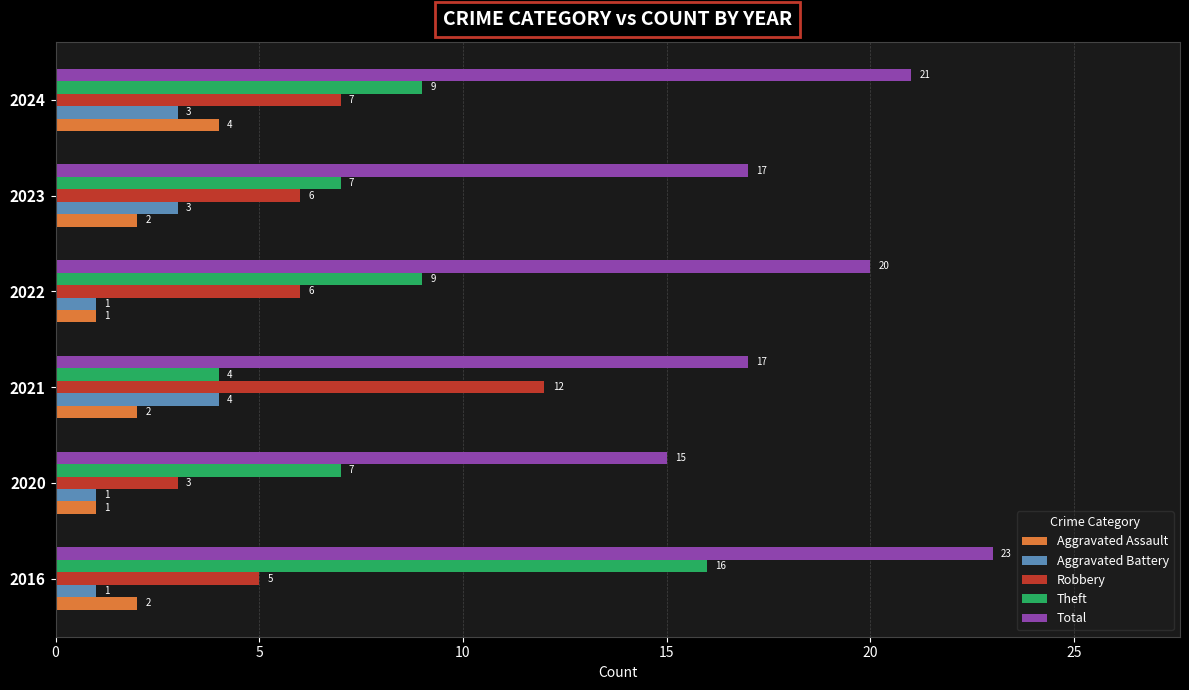

What value does the Total series have at 2021?

17